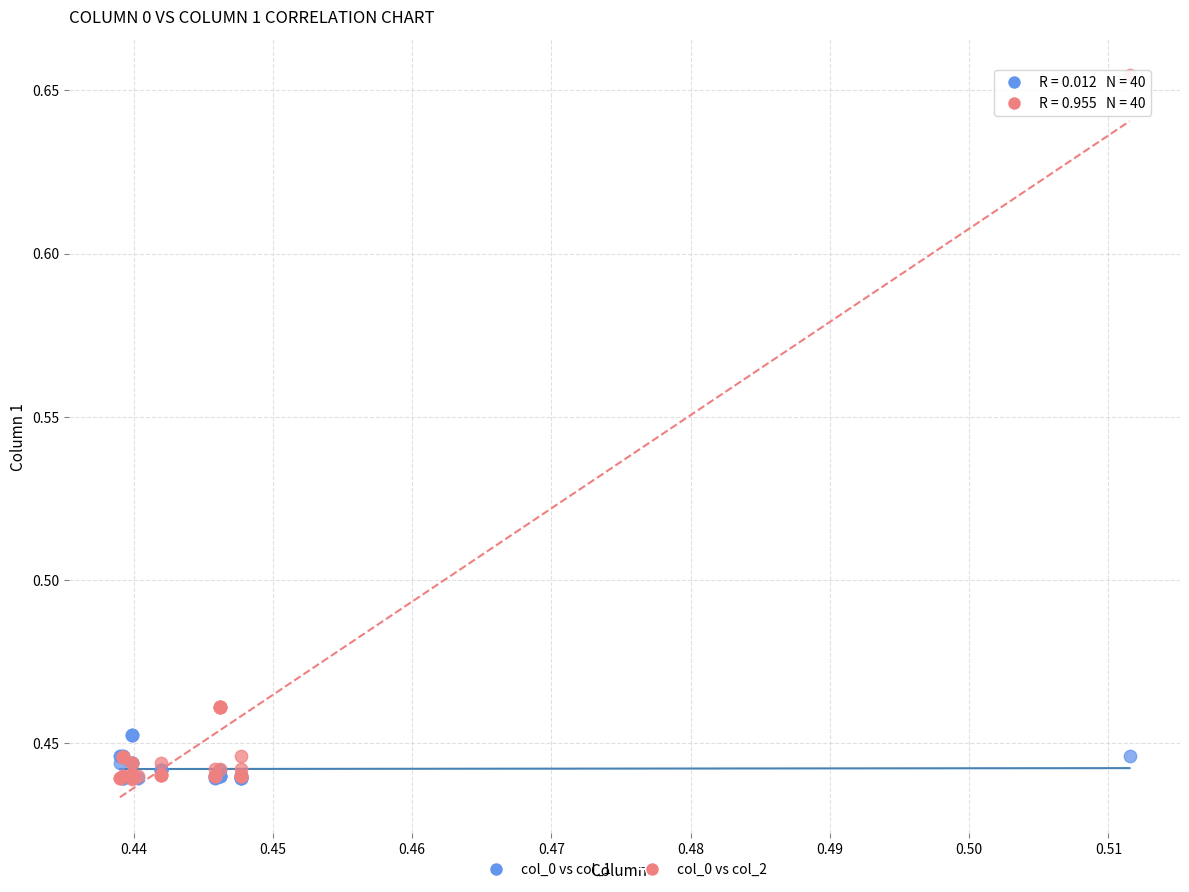

What are all the series names shown in the legend?

col_0 vs col_1, col_0 vs col_2